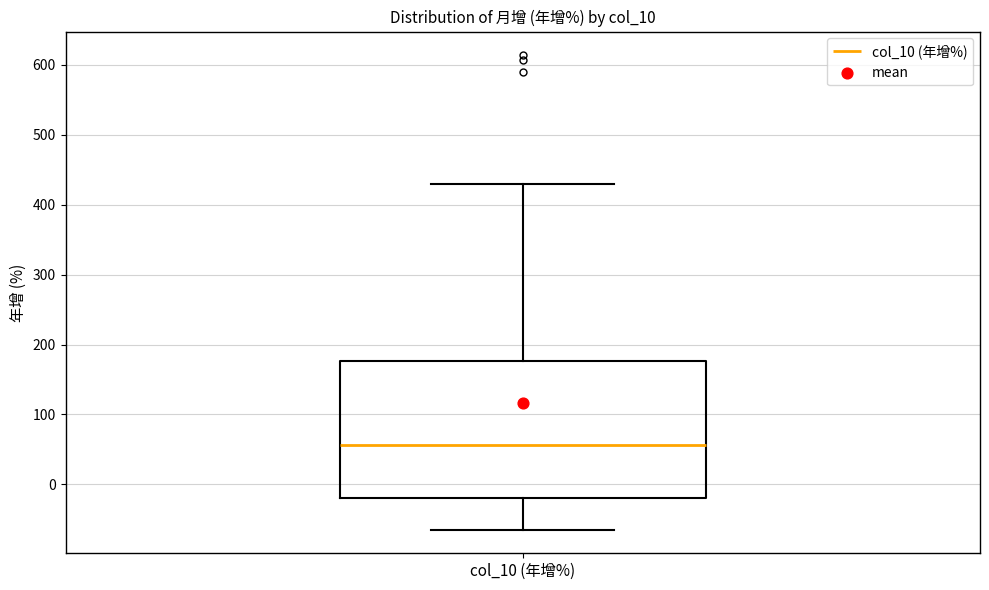

Transcribe this box plot: give where the median line is, the range the box spans, and where the two whiskers end, as read against the y-axis. The values are not printed on the chart, so give them approximately, as read against the axis.

median 60, box -20 to 180, whiskers -60 to 430